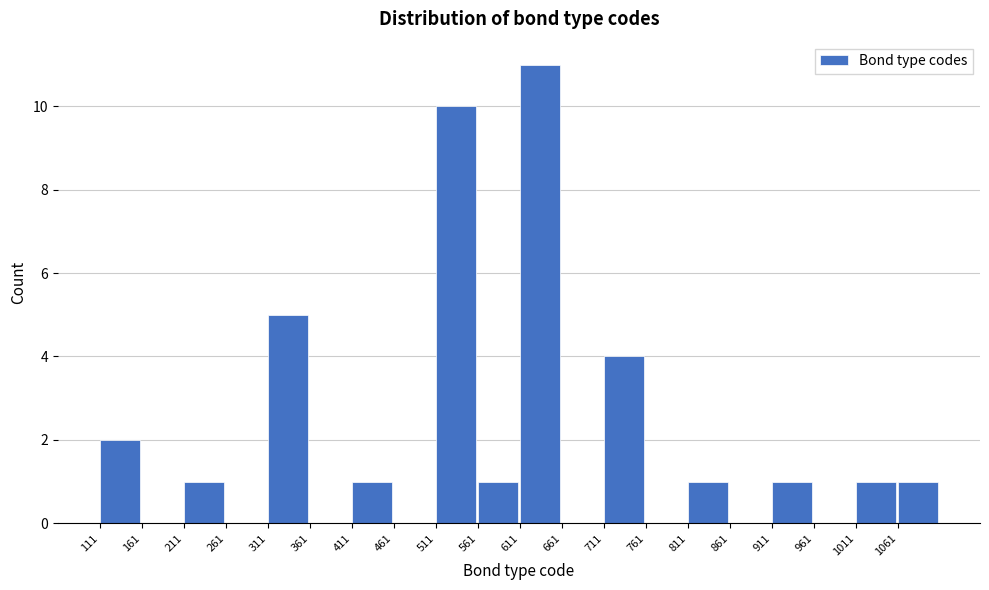

Reading left to right, list every bar in this chart as the range it spans on the x-axis followed by its height. Neither the bar edges nor the heights are printed on the chart, so give them approximately, as read against the axes.

111 to 161: 2
161 to 211: 0
211 to 261: 1
261 to 311: 0
311 to 361: 5
361 to 411: 0
411 to 461: 1
461 to 511: 0
511 to 561: 10
561 to 611: 1
611 to 661: 11
661 to 711: 0
711 to 761: 4
761 to 811: 0
811 to 861: 1
861 to 911: 0
911 to 961: 1
961 to 1011: 0
1011 to 1061: 1
1061 to 1111: 1